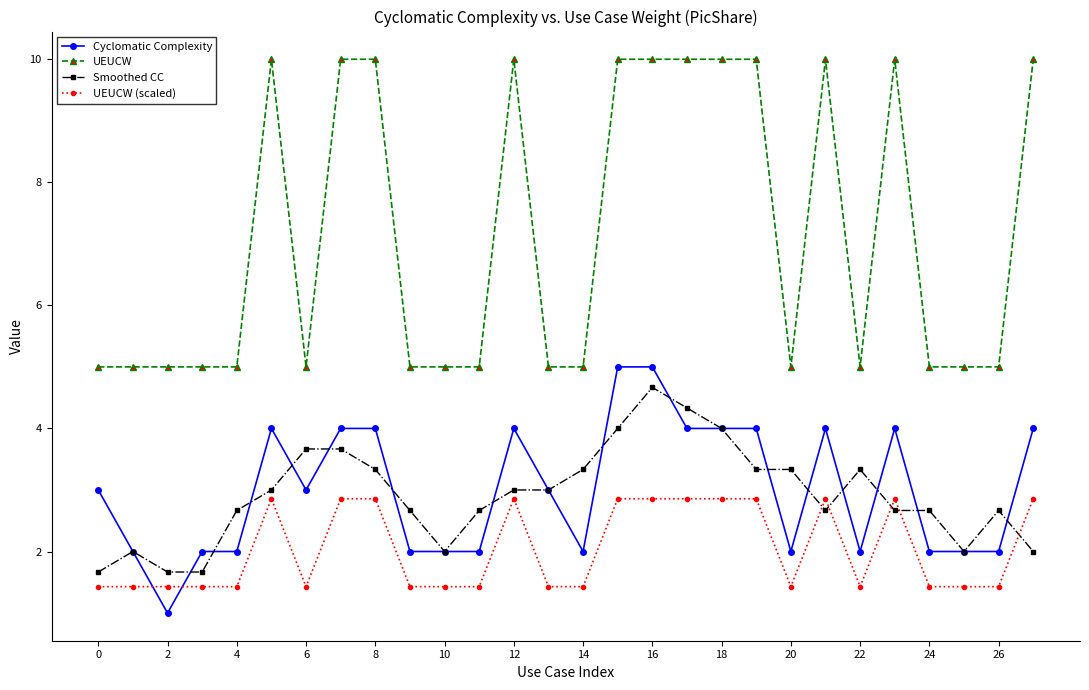

What are all the series names shown in the legend?

Cyclomatic Complexity, UEUCW, Smoothed CC, UEUCW (scaled)